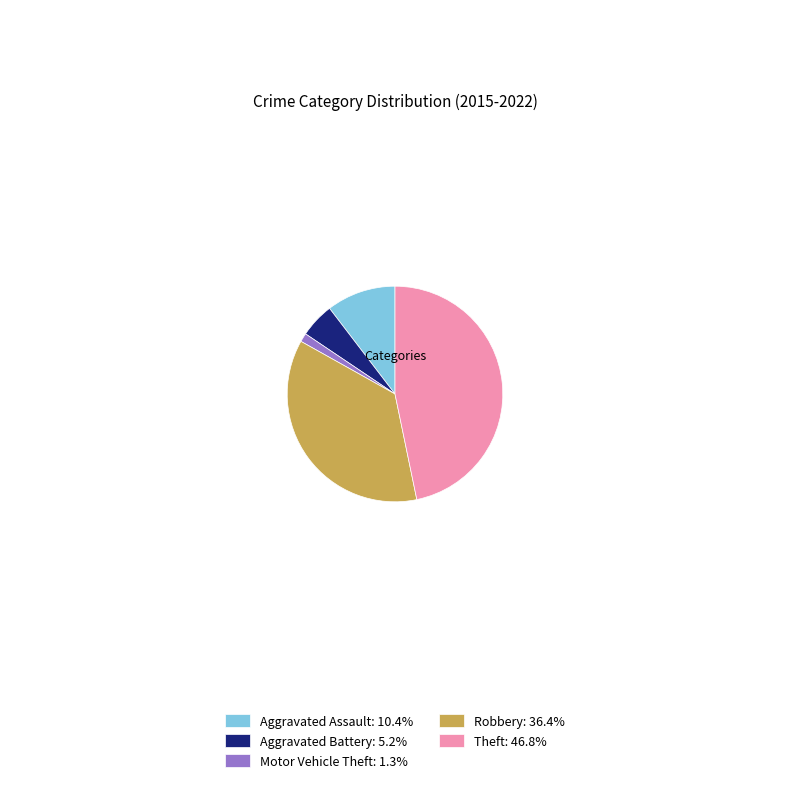

Is the sum of Motor Vehicle Theft: 1.3% and Aggravated Assault: 10.4% greater than half?

No